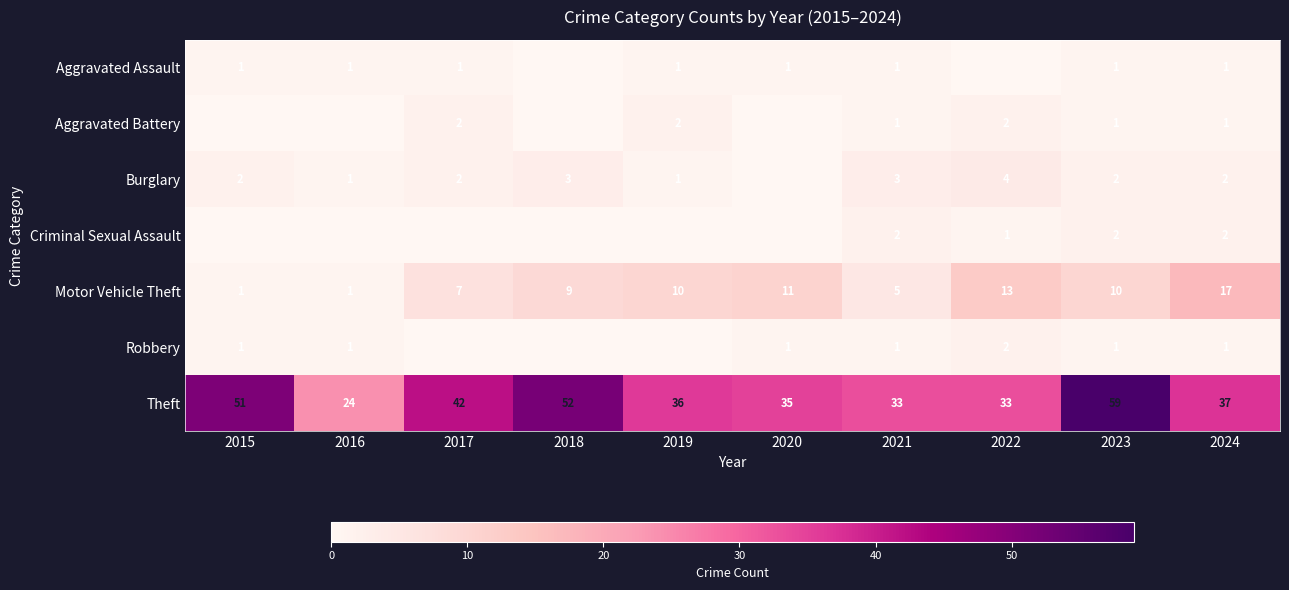

What is the difference between the Motor Vehicle Theft values at 2016 and 2021?

4